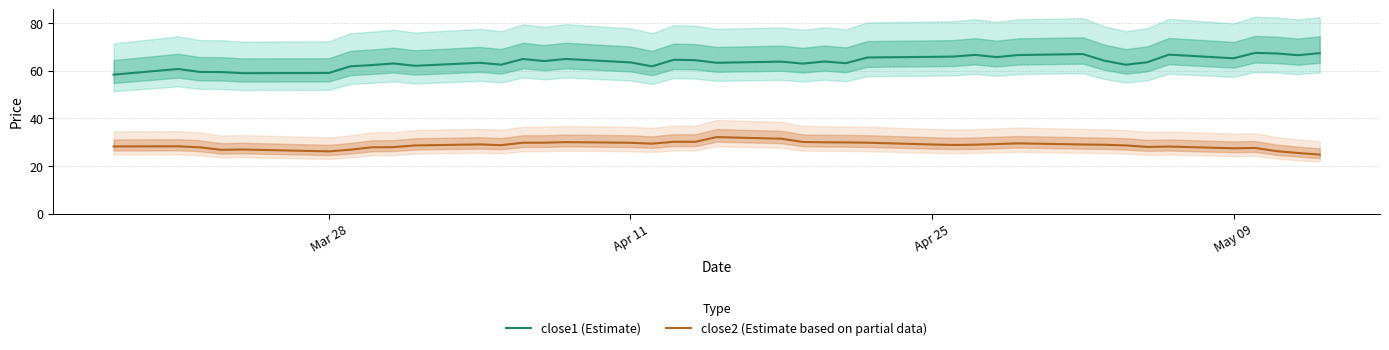

List the series in order of their peak value, lowest first.

close2 (Estimate based on partial data), close1 (Estimate)